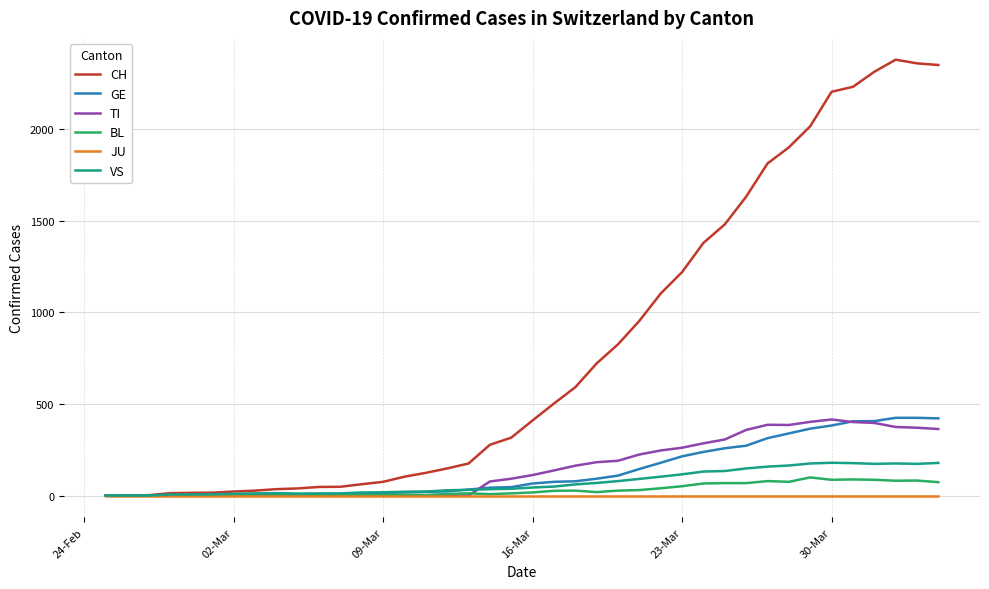

Which series has the largest range (max minus min)?

CH